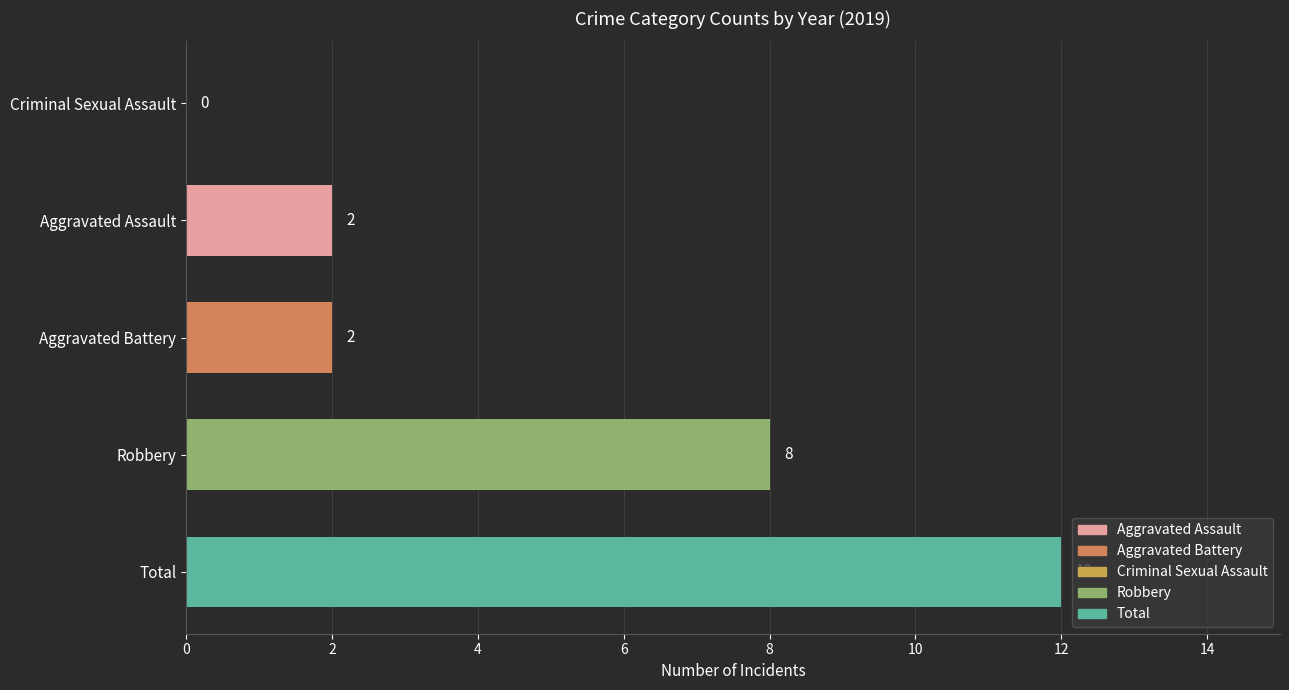

Are the bars horizontal?

Yes